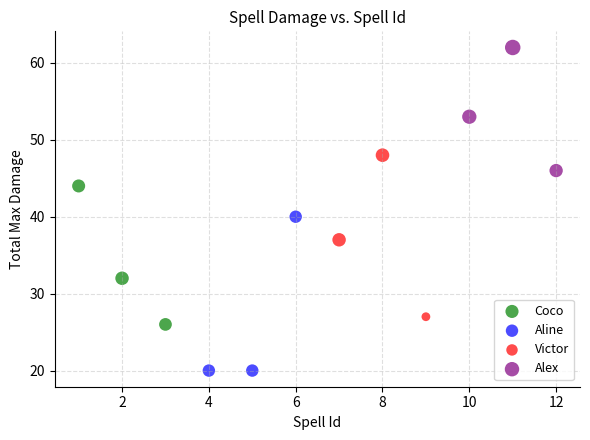

Which series contains the highest Y value?

Alex